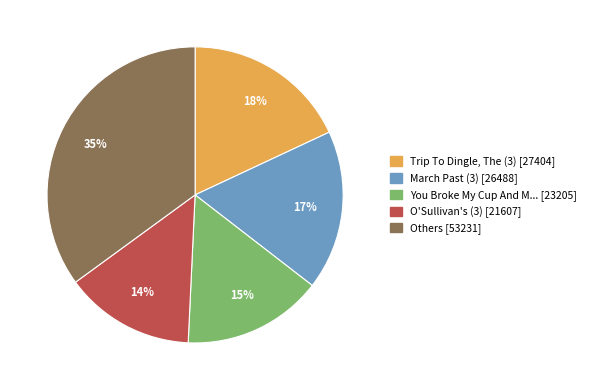

Does any single category account for the majority?

No